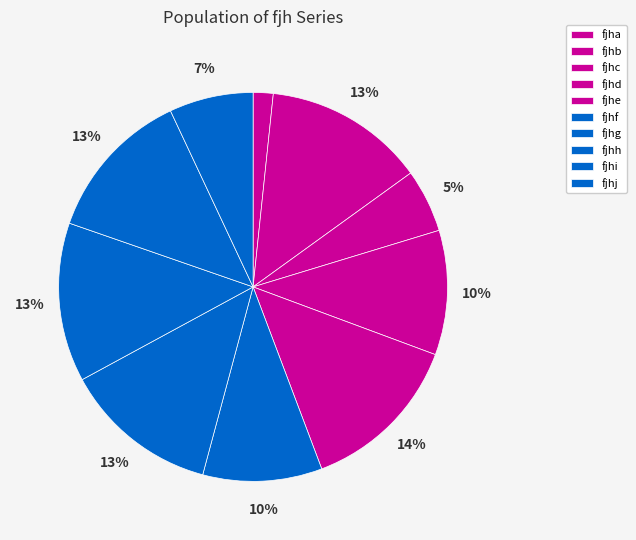

How many segments does this pie chart have?

10